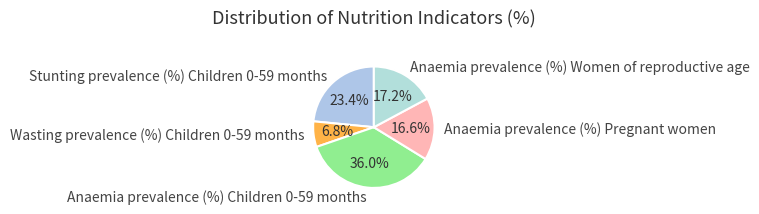

The Anaemia prevalence (%) Pregnant women slice represents 17% of the pie. True or false?

True